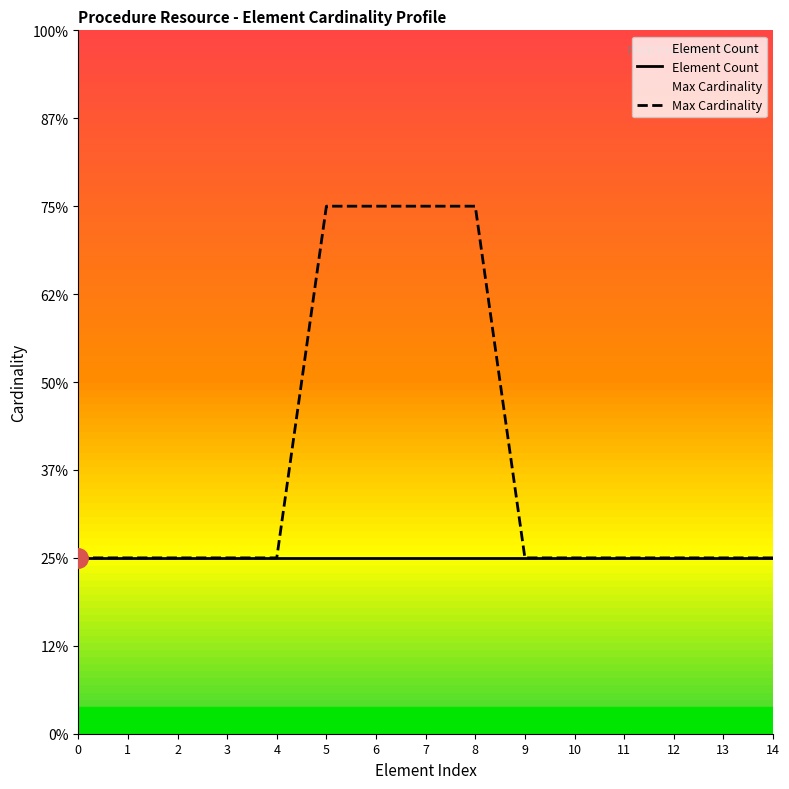

True or false: Element Count and Max Cardinality intersect in this chart.

False